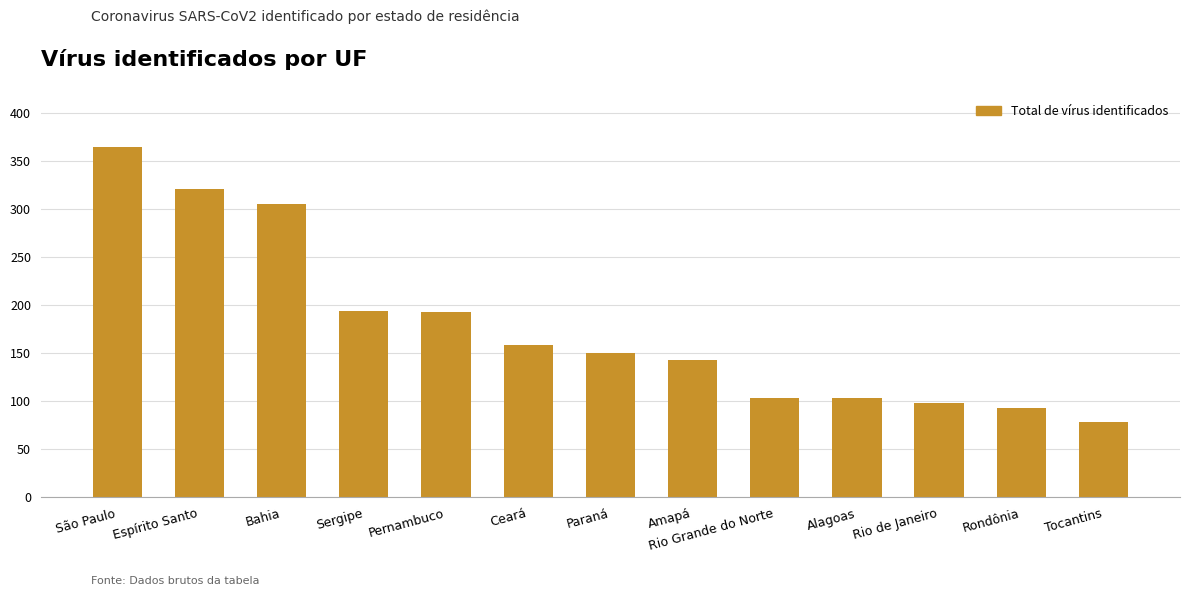

Approximately how many times larger is the value at Paraná compared to Espírito Santo?

0.5